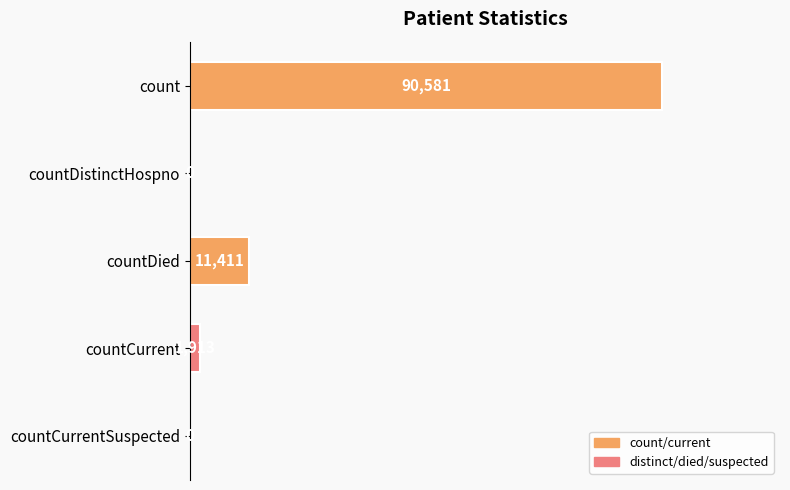

How many values are above zero?

3